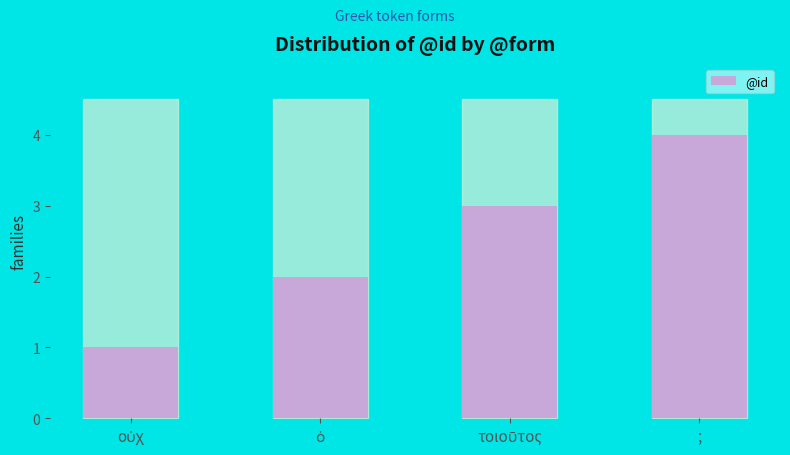

What is the difference between the maximum and minimum values?

3